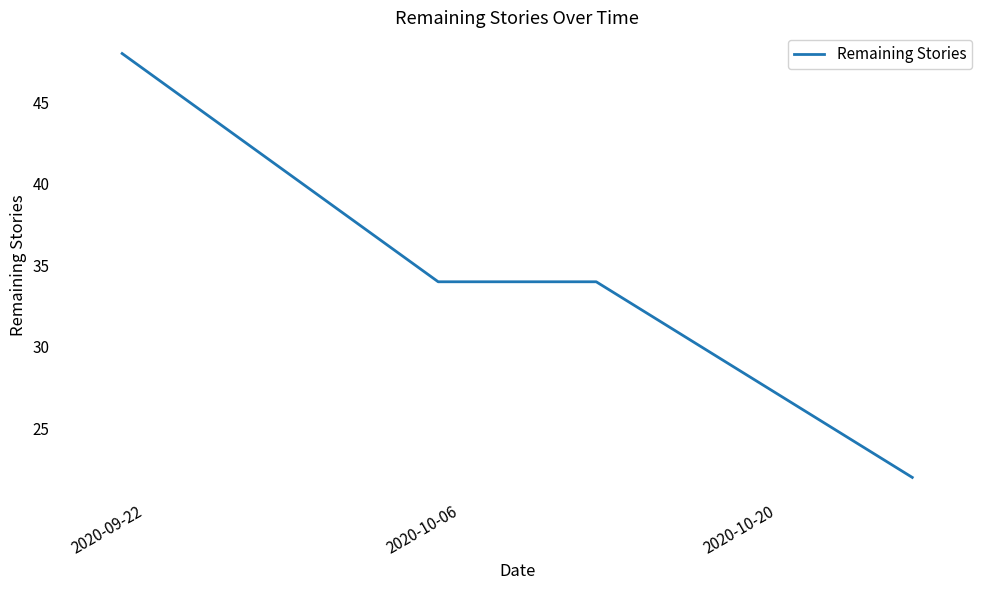

True or false: the data has more than 1 interior local peaks.

False